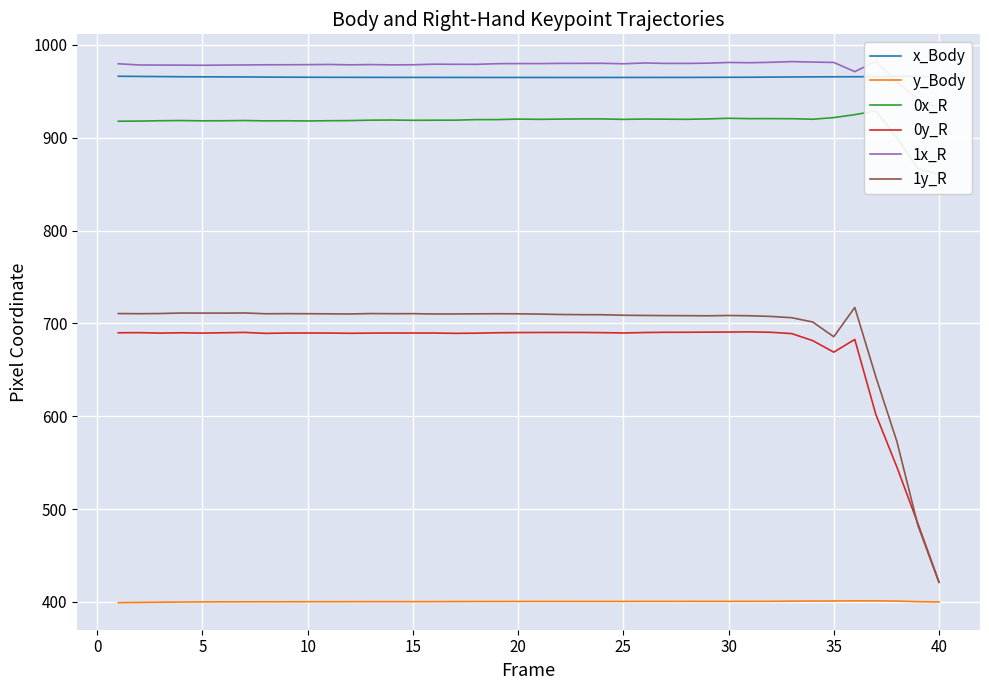

True or false: 1y_R has a value of 355.9 at 15.

False